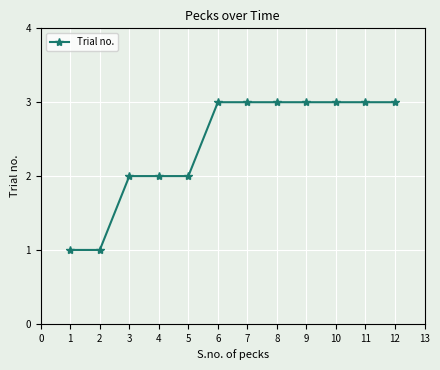

True or false: the data shows 3 at 11.

True